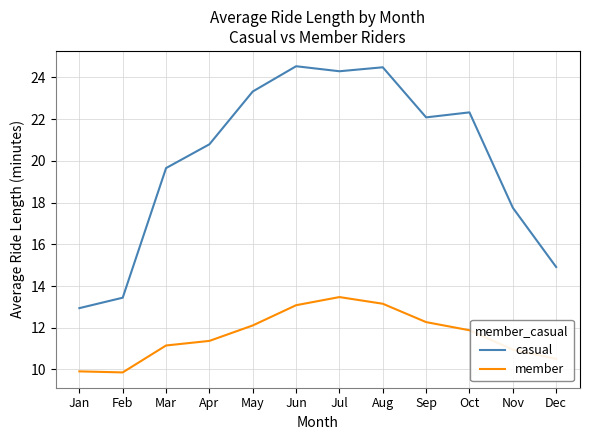

Is it true that member equals 18.5 at Jul?

False